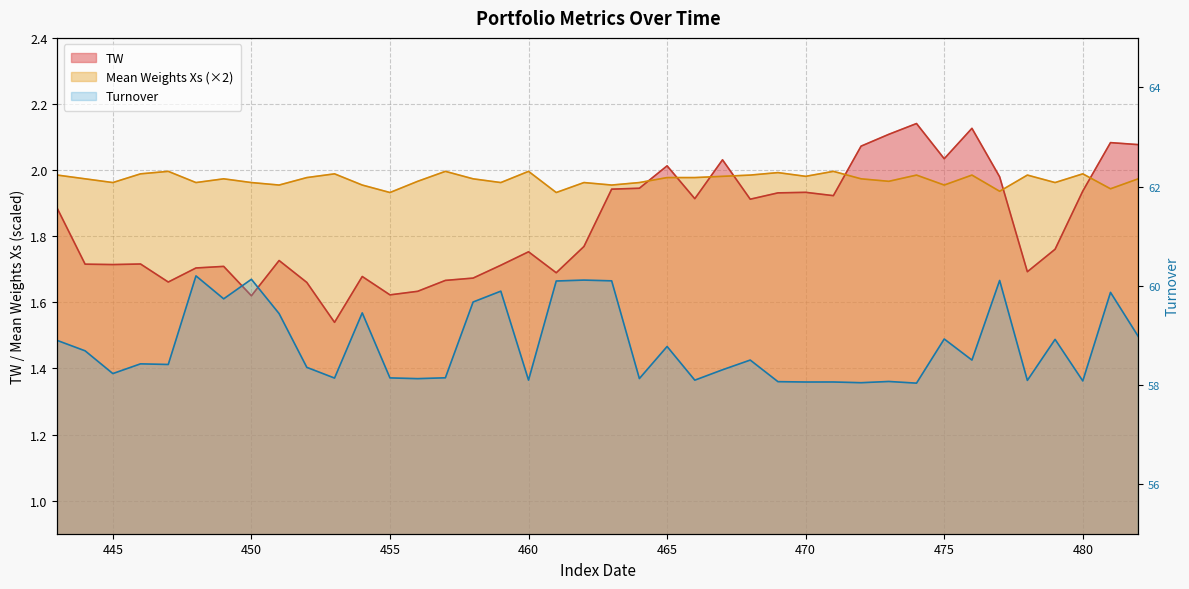

How many data points does each series have?

40